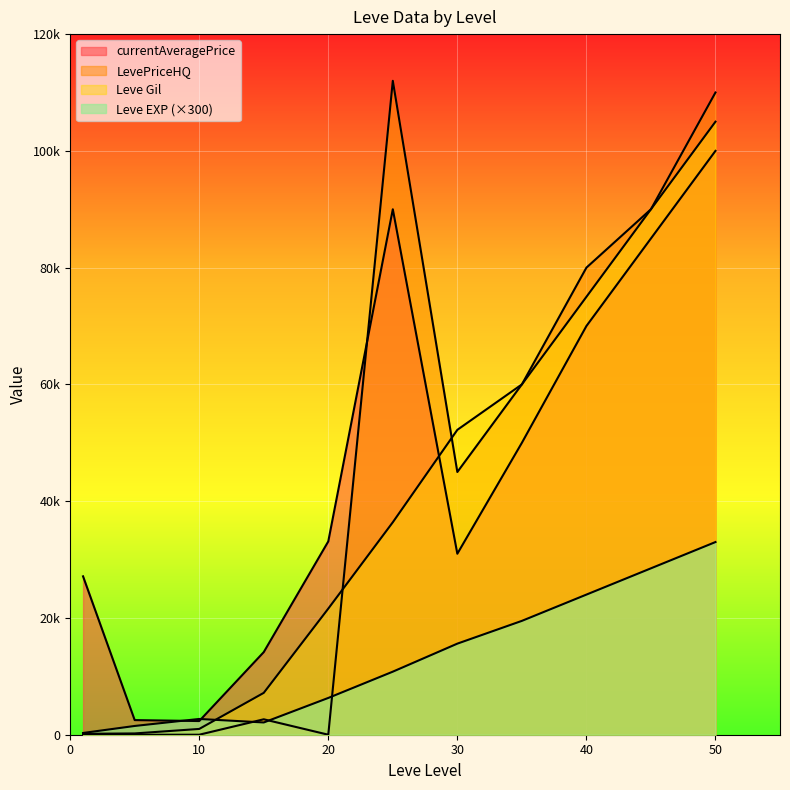

The value of LevePriceHQ at 5 is -43836. True or false?

False